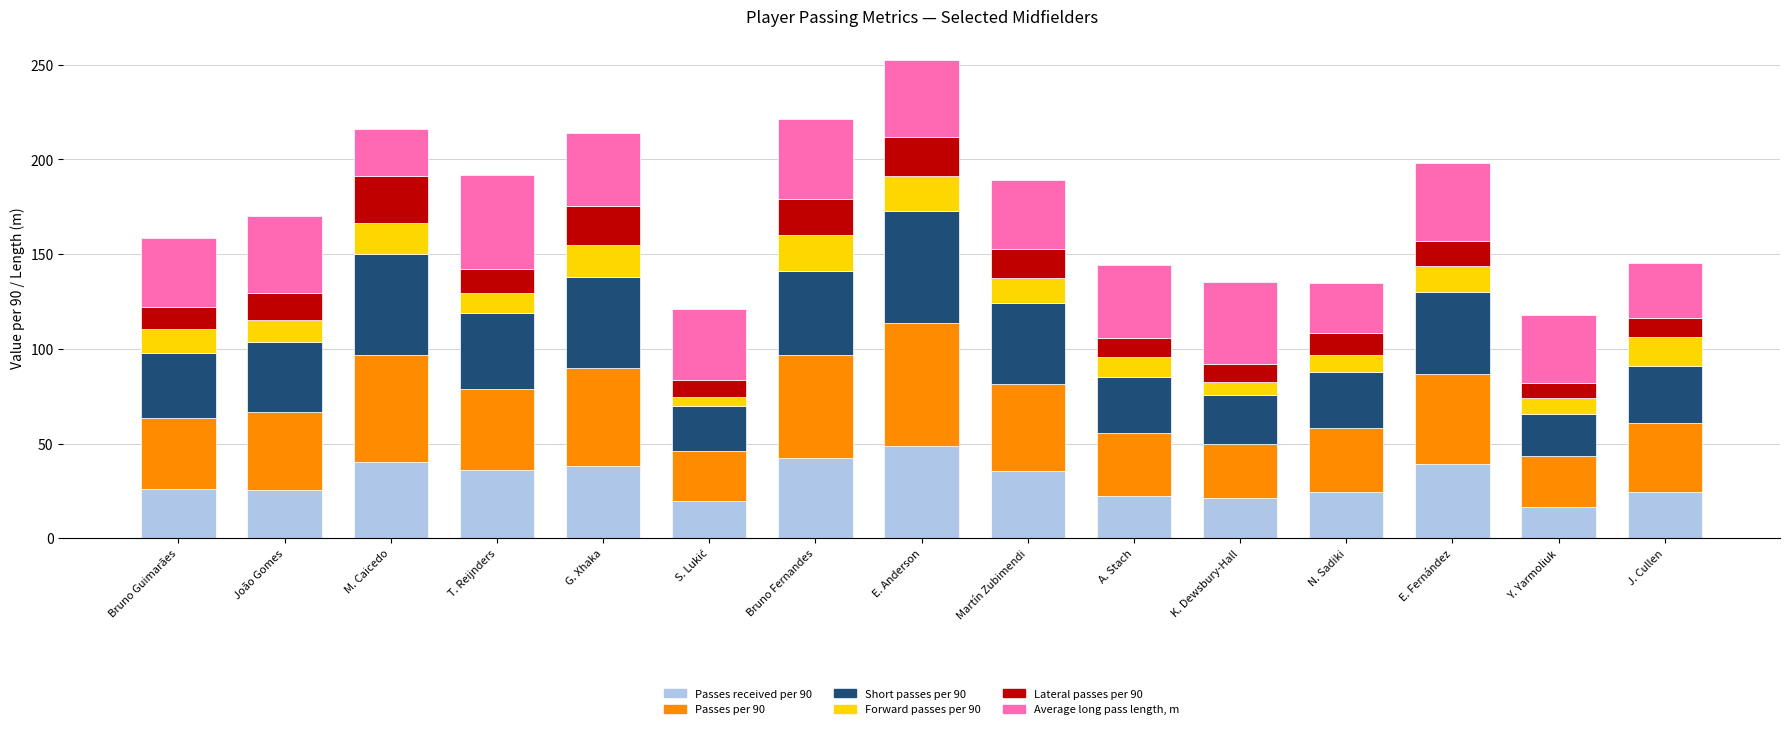

What is the difference between the maximum and minimum values in the Passes received per 90 series?

32.0